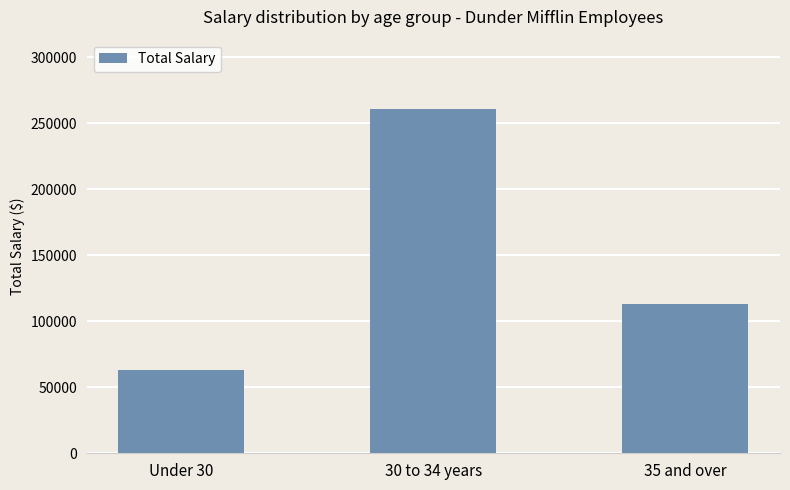

What is the difference between the maximum and minimum values?

198000